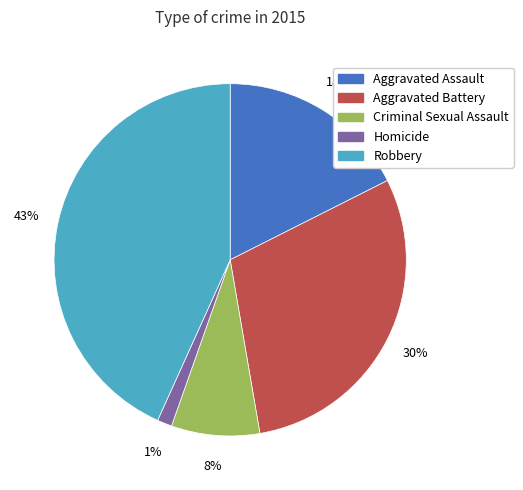

To the nearest percent, what is the combined percentage of Aggravated Assault and Homicide?

19%